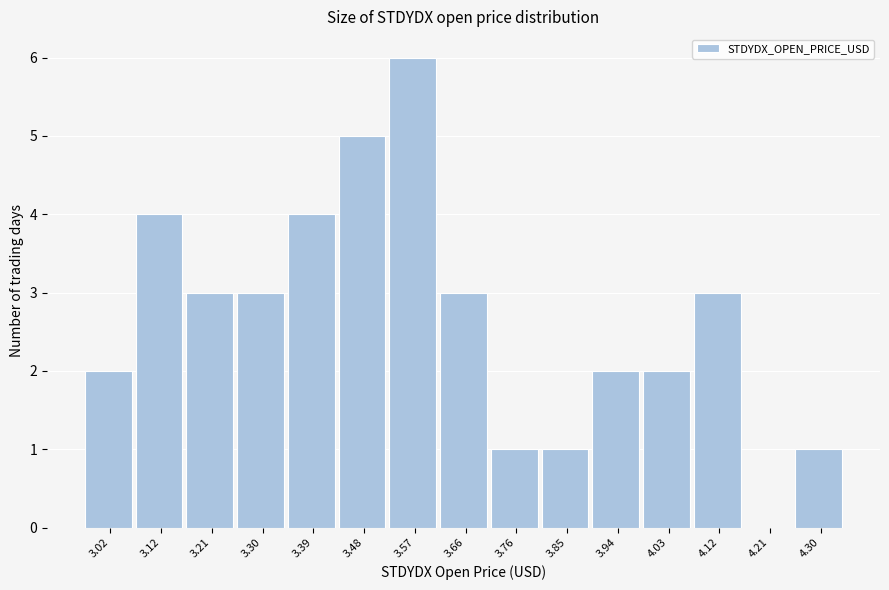

How tall is the bar that spans 3.53 to 3.62 on the x-axis? Neither the bar edges nor the heights are printed on the chart, so give them approximately, as read against the axes.

6